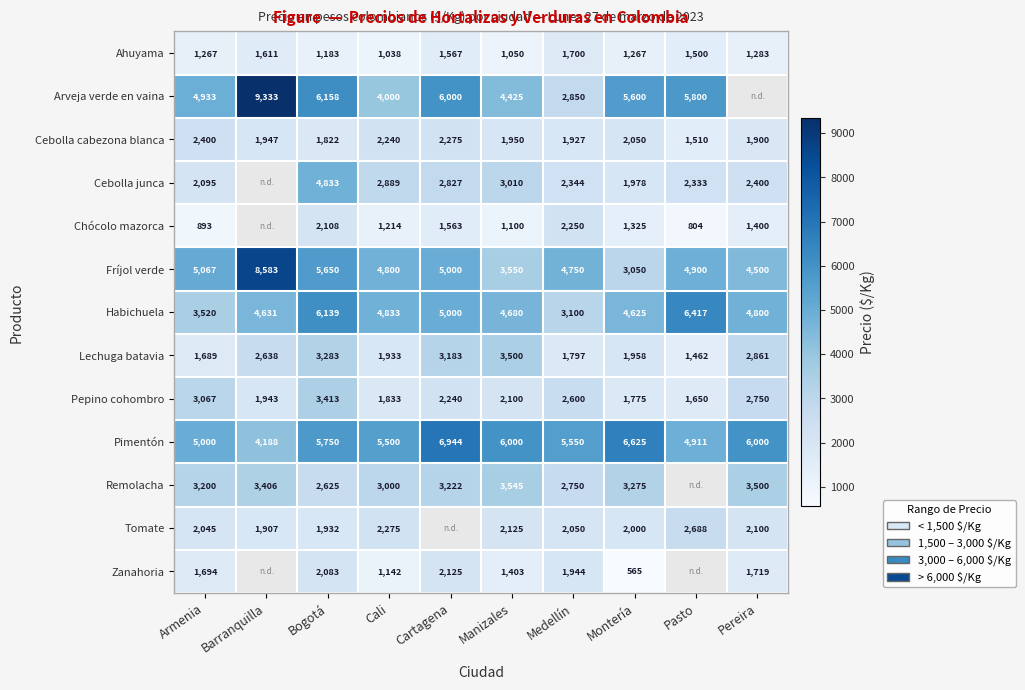

True or false: Ahuyama has a value of 1500 at Pasto.

True